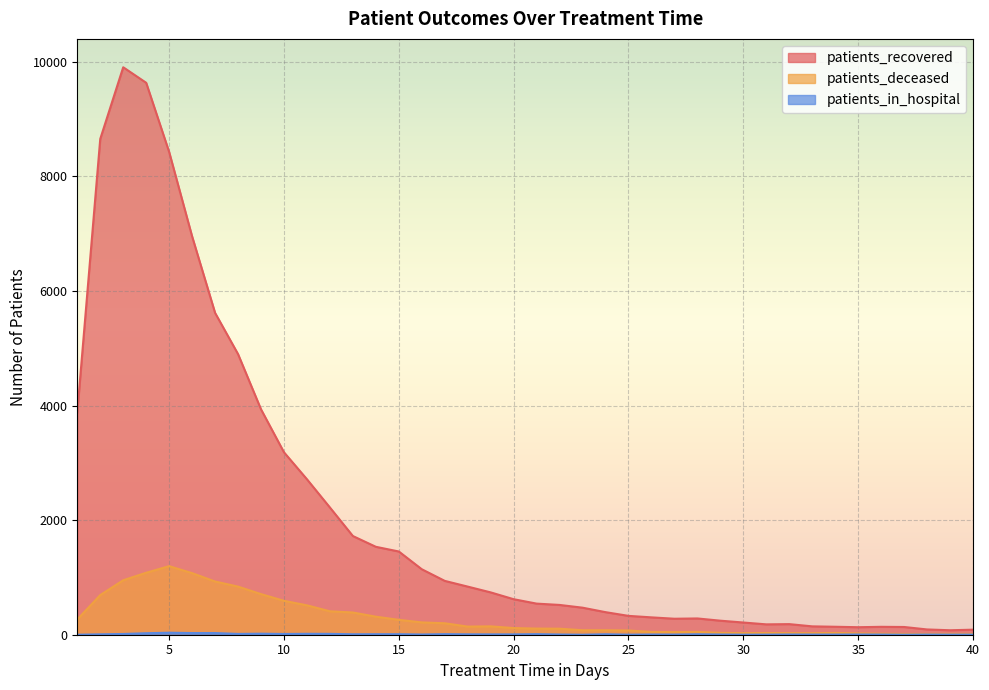

True or false: patients_recovered and patients_in_hospital intersect in this chart.

False